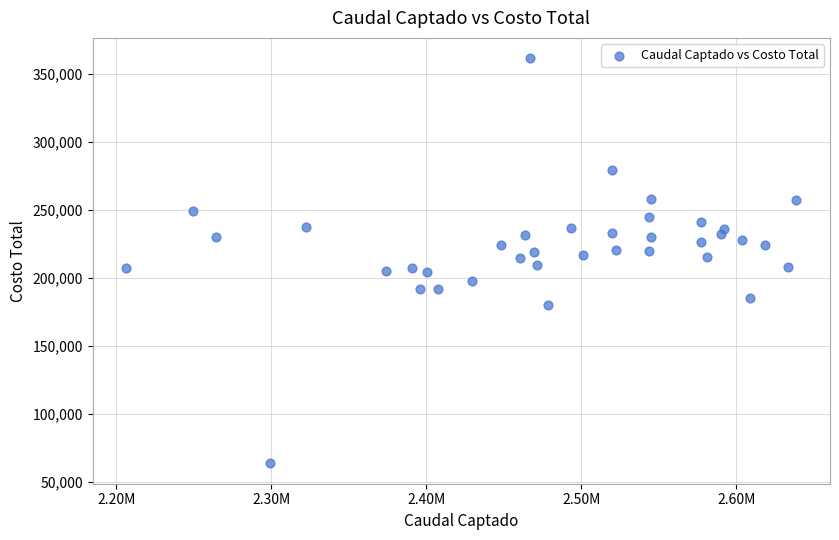

What is the range of X values (max minus min)?

432441